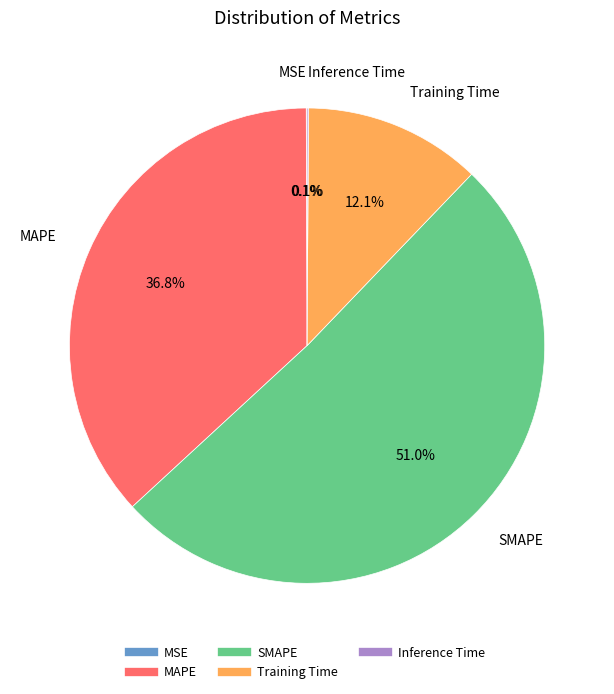

Which slice is the largest?

SMAPE